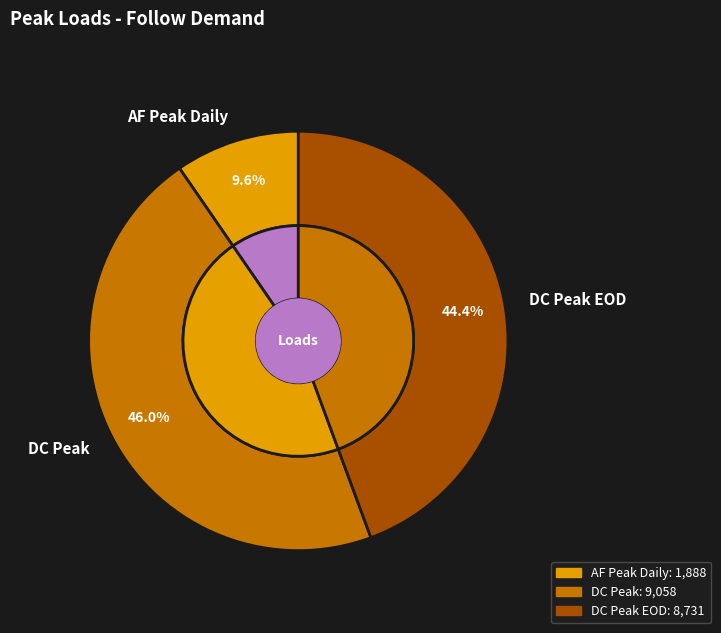

What is the change in value from AF Peak Daily to DC Peak EOD?

+6842.9